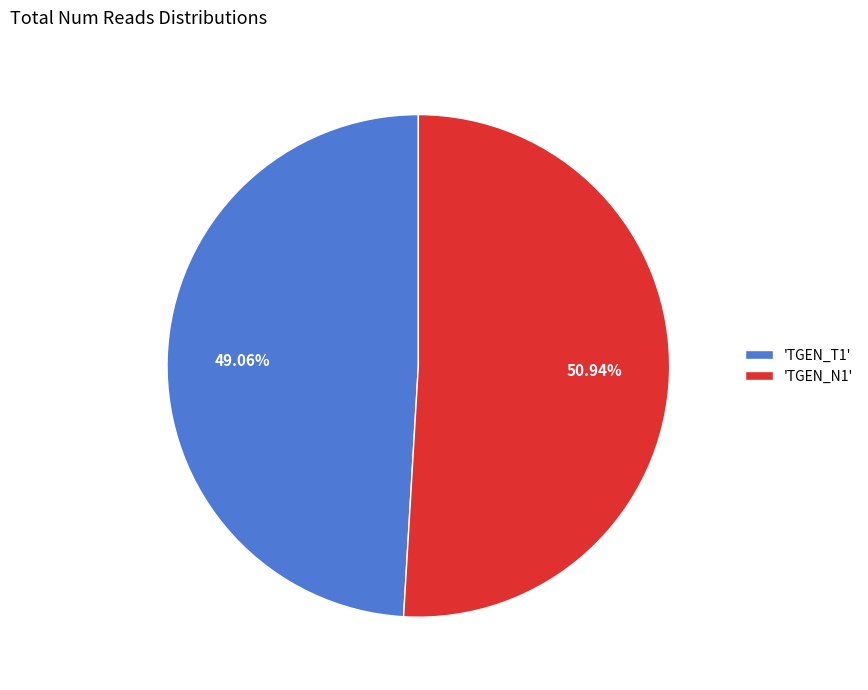

How many segments does this pie chart have?

2